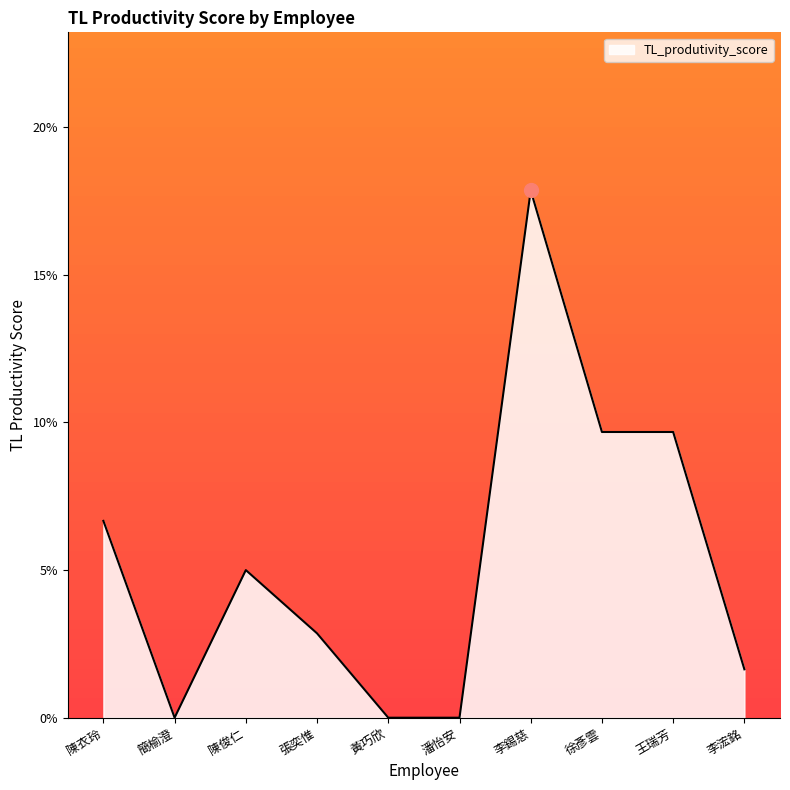

Reading left to right, transcribe all the data shown in this chart.

陳衣玲=0.1	簡榆澄=0.0	陳俊仁=0.1	張奕惟=0.0	黃巧欣=0.0	潘怡安=0.0	李錫慈=0.2	徐彥雲=0.1	王瑞芳=0.1	李浤銘=0.0